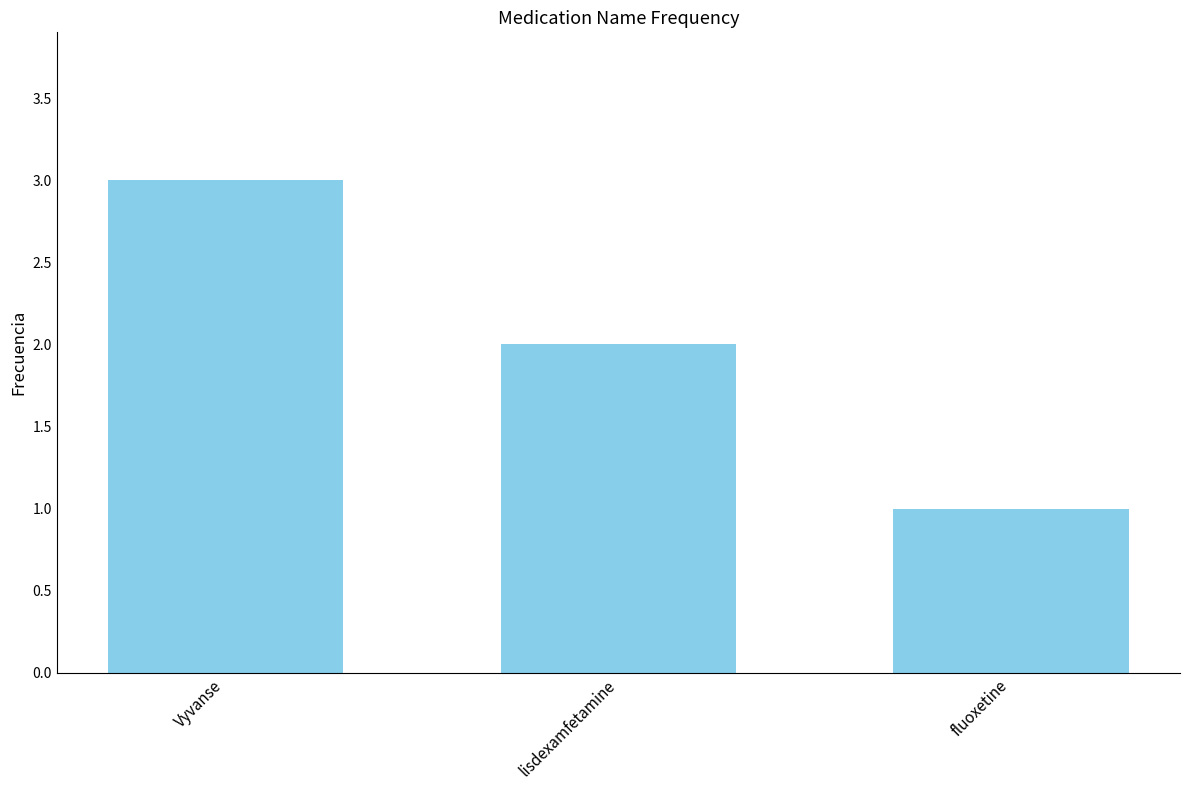

What is the label of the 1st bar from the left?

Vyvanse